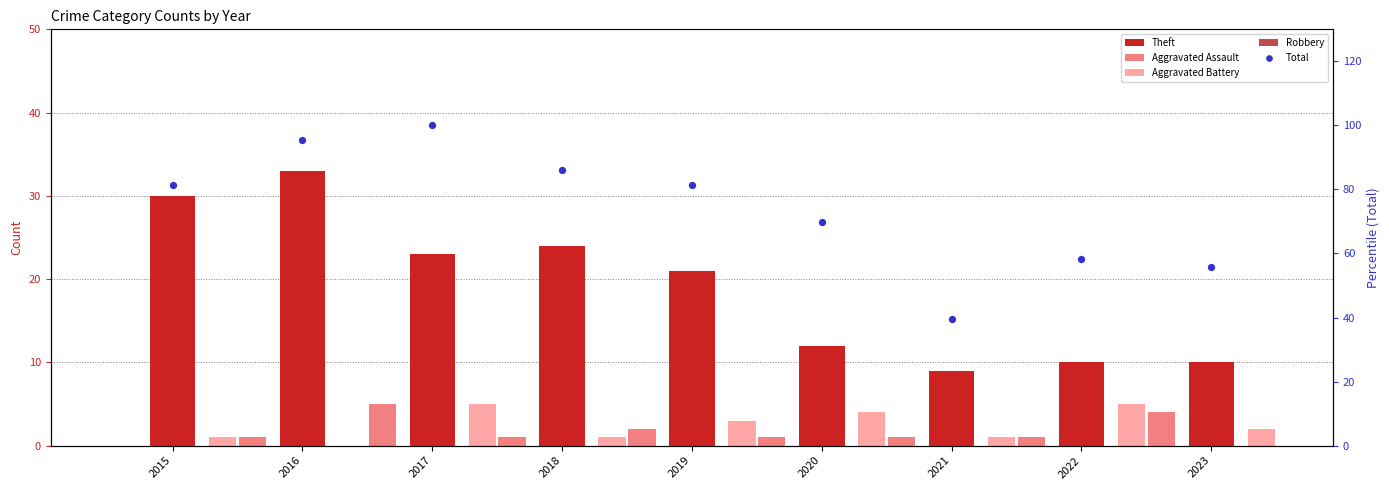

What are all the series names shown in the legend?

Theft, Aggravated Assault, Aggravated Battery, Robbery, Total